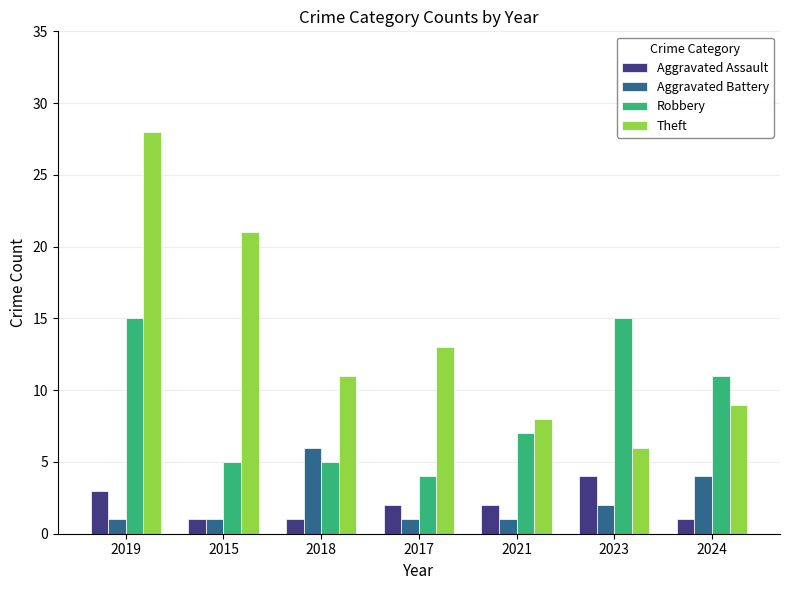

Reading left to right, what are all the values shown in this chart?

Aggravated Assault: 2019=3	2015=1	2018=1	2017=2	2021=2	2023=4	2024=1
Aggravated Battery: 2019=1	2015=1	2018=6	2017=1	2021=1	2023=2	2024=4
Robbery: 2019=15	2015=5	2018=5	2017=4	2021=7	2023=15	2024=11
Theft: 2019=28	2015=21	2018=11	2017=13	2021=8	2023=6	2024=9